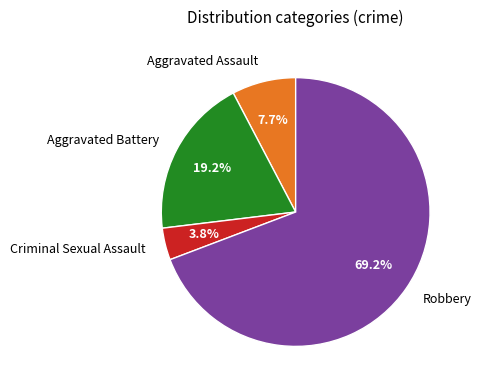

Does Robbery account for over 50% of the chart?

Yes